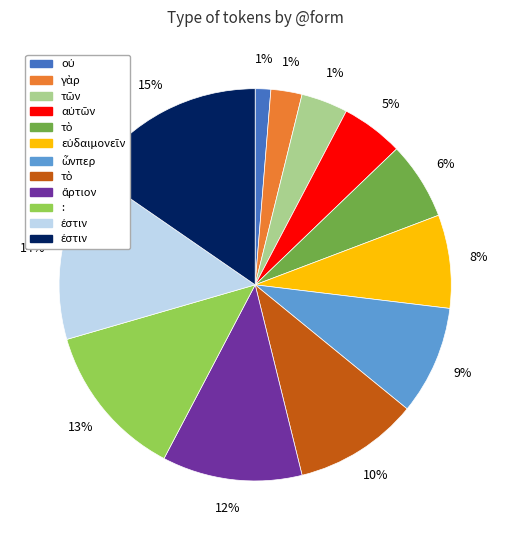

True or false: γὰρ accounts for 3% of the total.

True